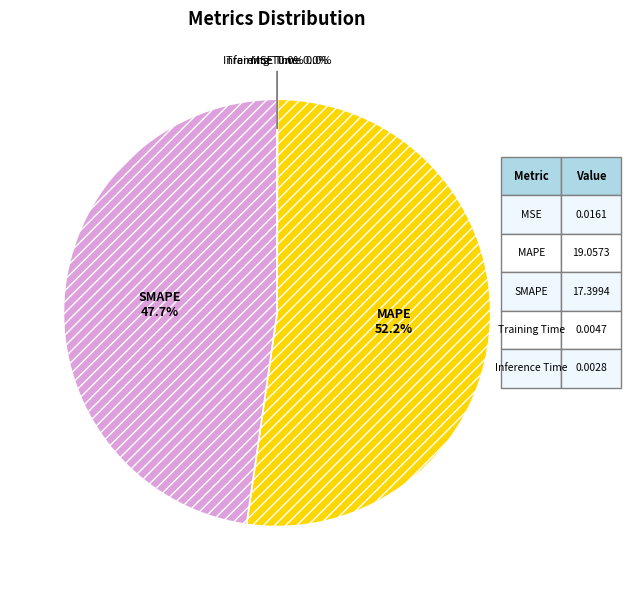

Count the number of slices in the pie.

5